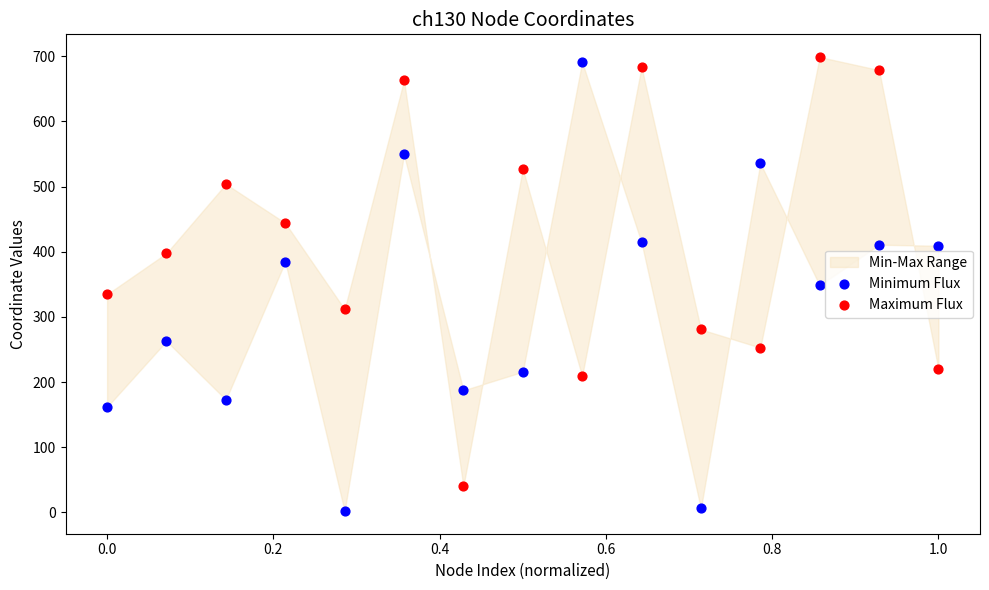

What is the X range (max minus min) for the scatter plot?

1.0